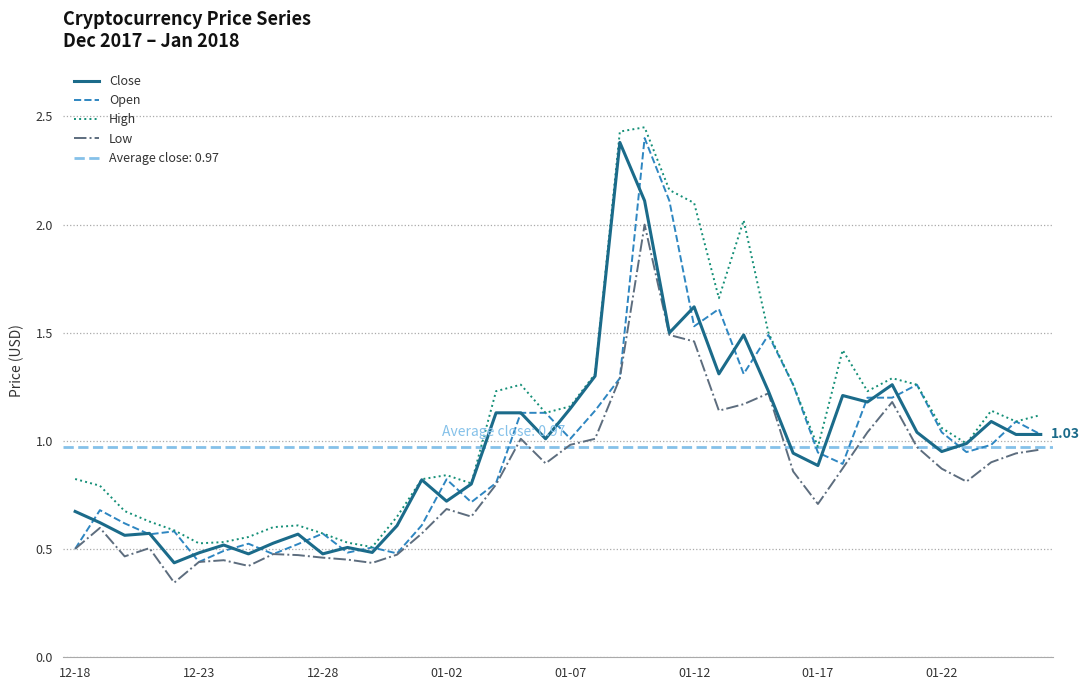

True or false: Low and High cross at least once.

False